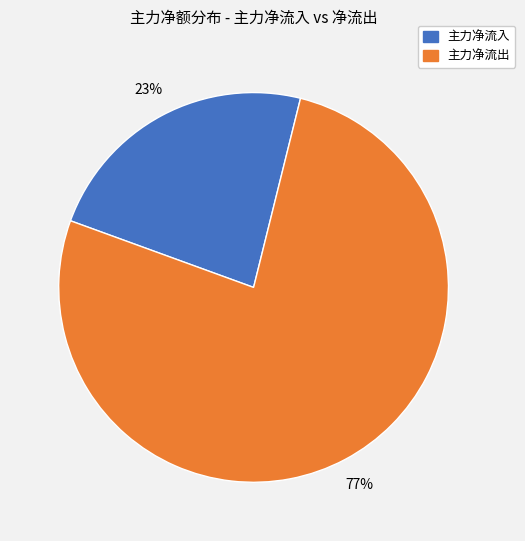

How many slices are in this pie chart?

2